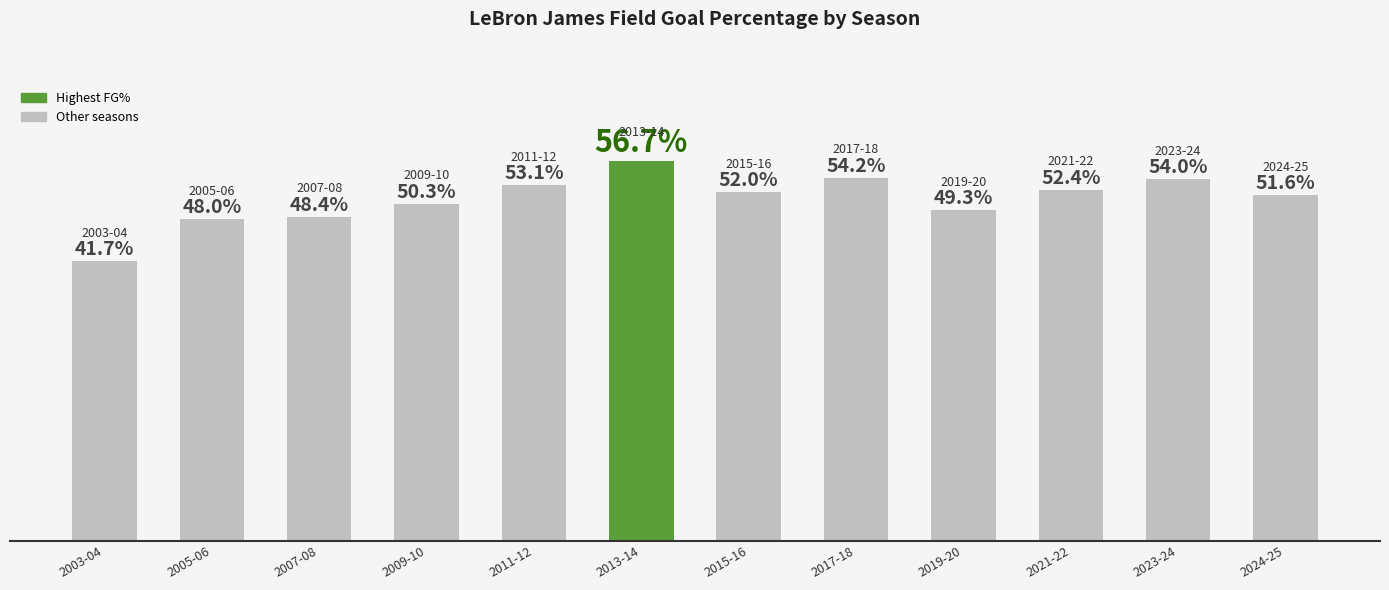

What is the difference between the maximum and second lowest values?

0.1